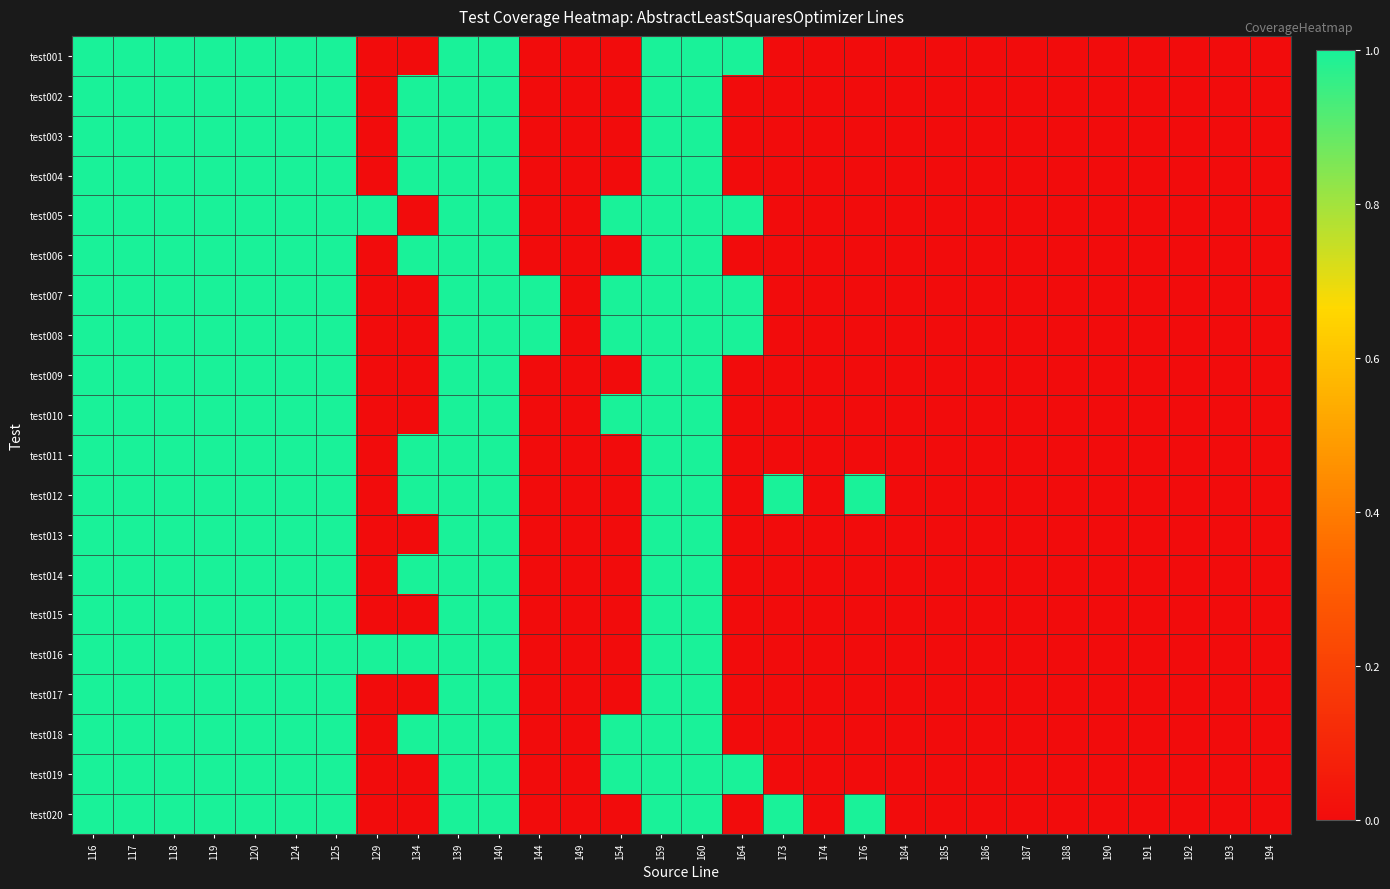

At which category does the chart reach its minimum across all series?

129